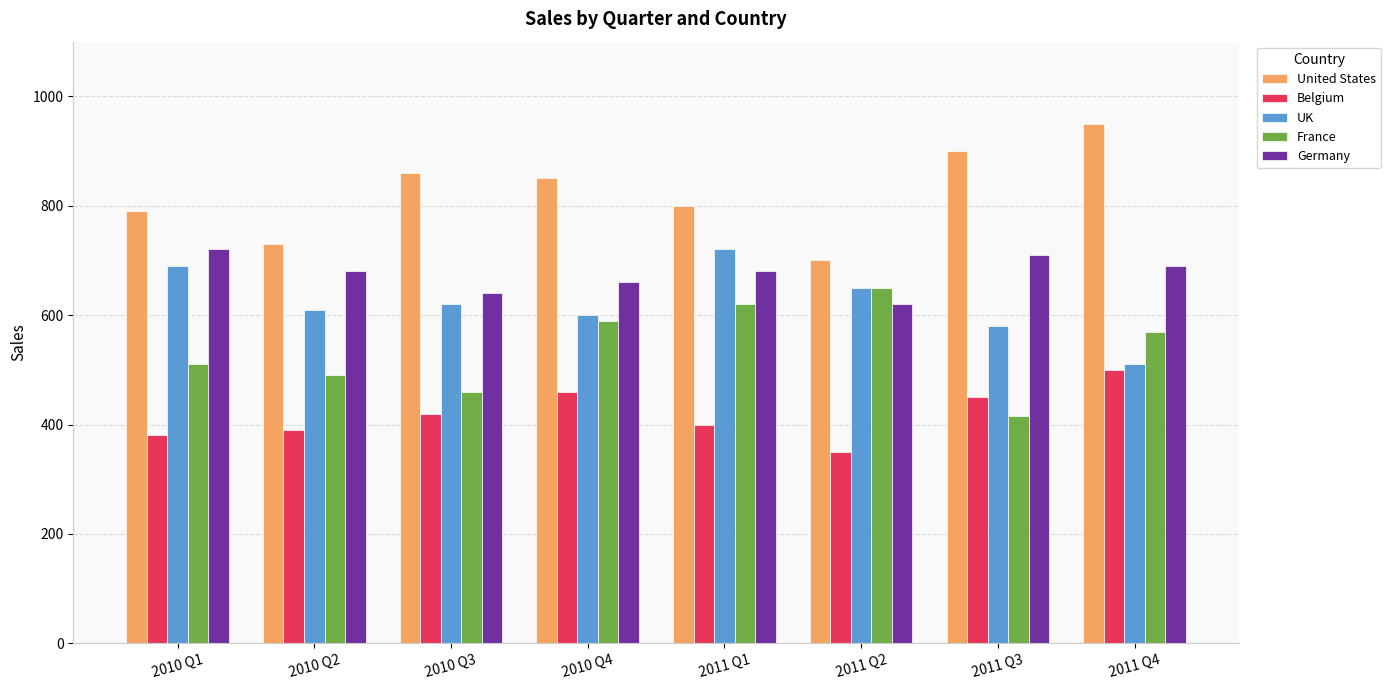

At which label does France first exceed 570?

2010 Q4